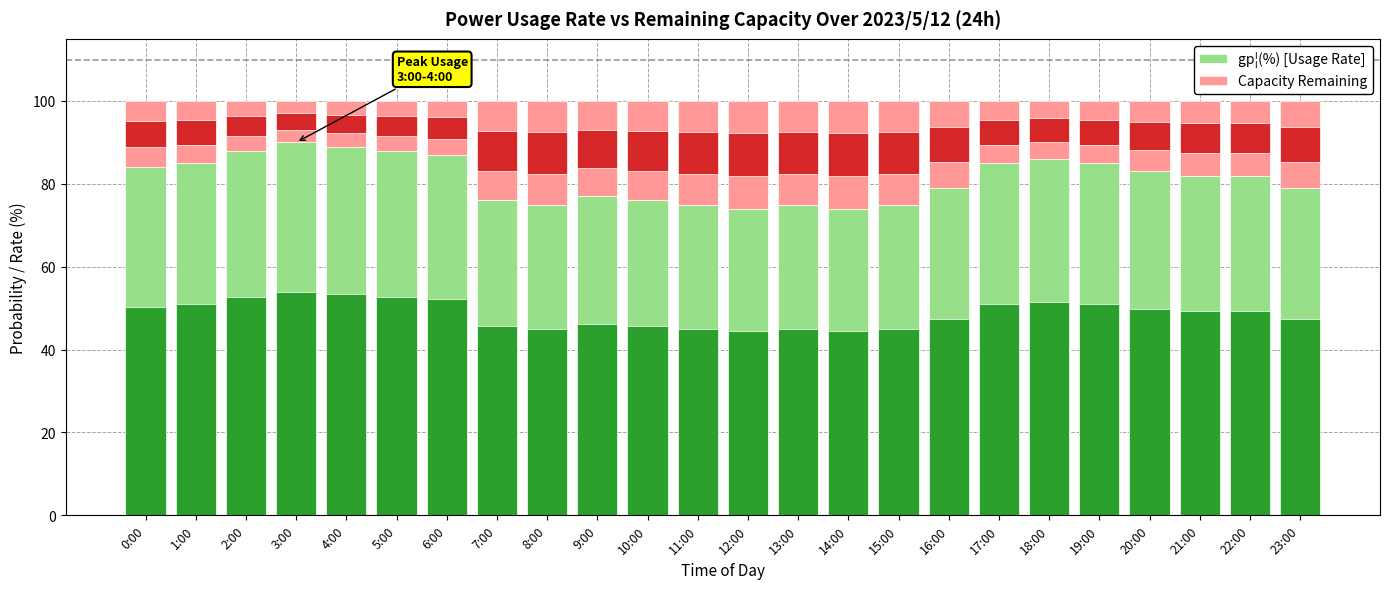

What is the smallest value displayed?

10